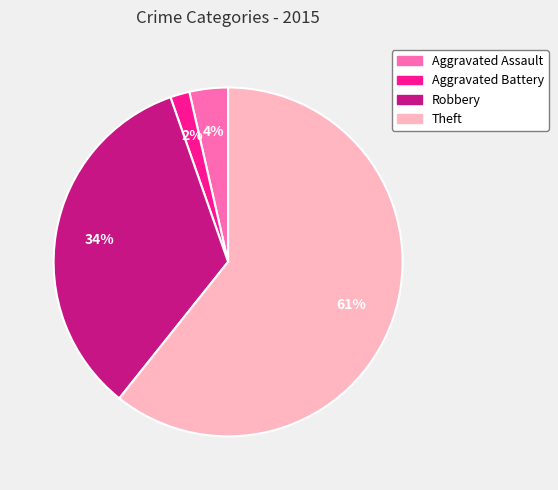

The Aggravated Assault slice represents 12% of the pie. True or false?

False